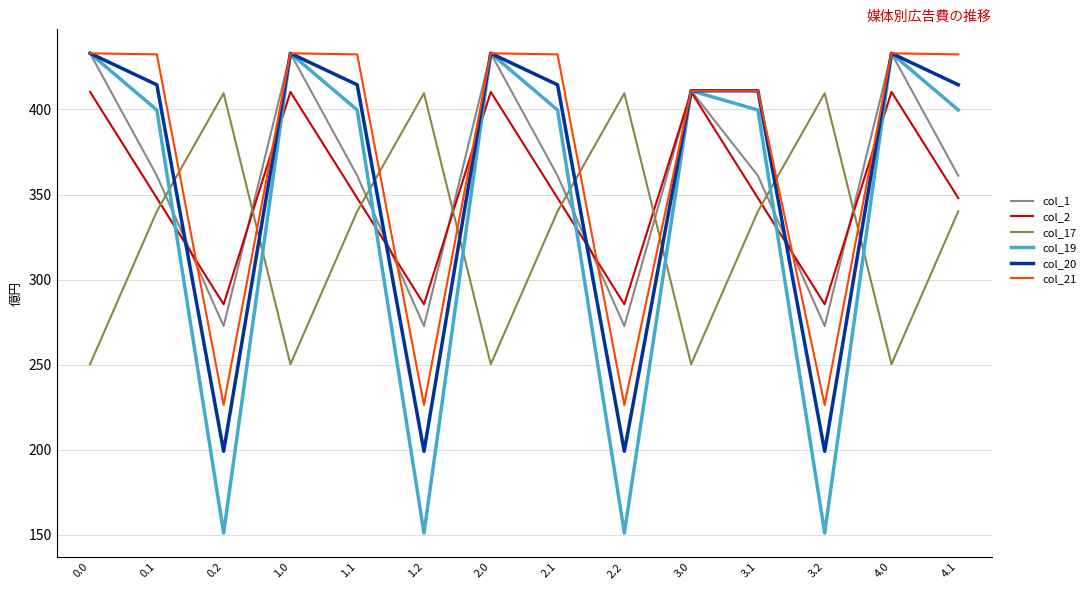

True or false: col_1 has a value of 272.7 at 0.2.

True